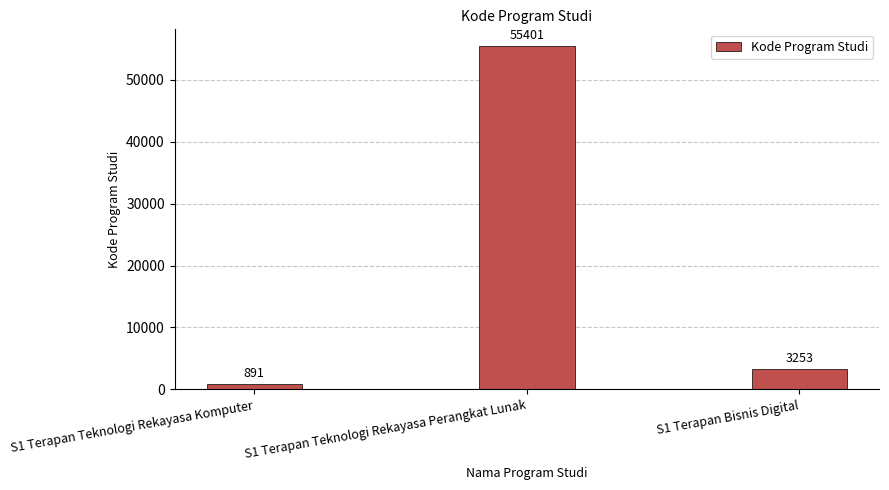

Which label corresponds to the largest value in the chart?

S1 Terapan Teknologi Rekayasa Perangkat Lunak